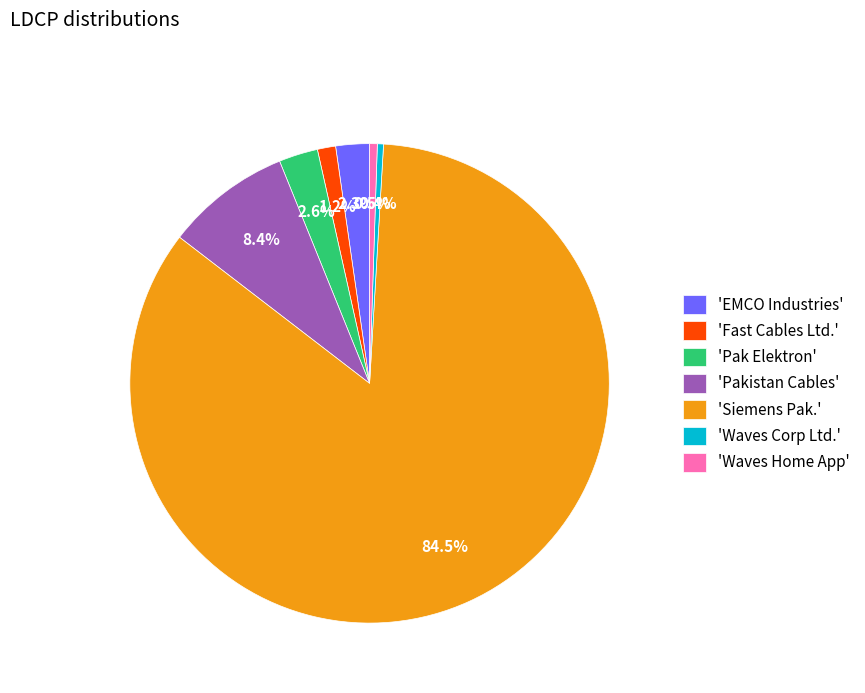

What is the majority slice?

'Siemens Pak.'